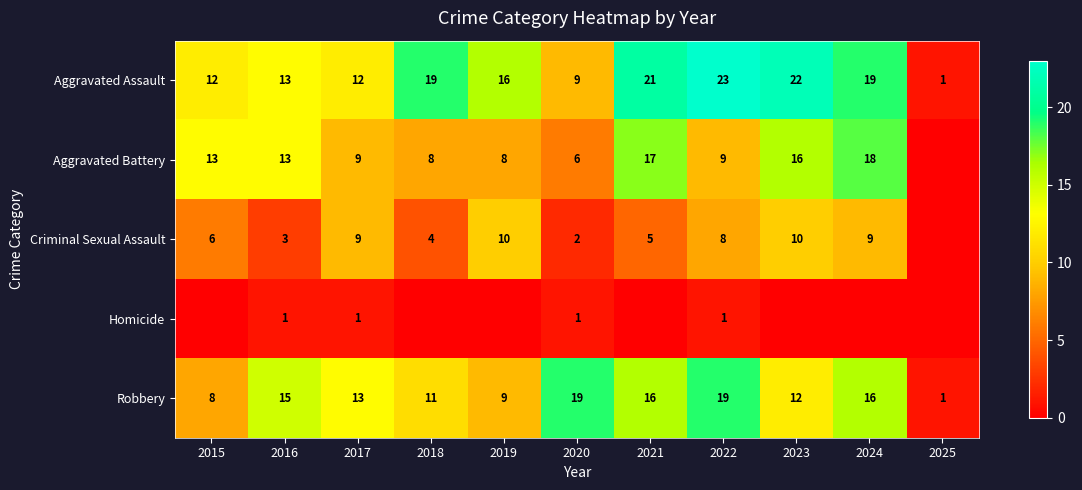

True or false: Criminal Sexual Assault has a value of 1 at 2020.

False